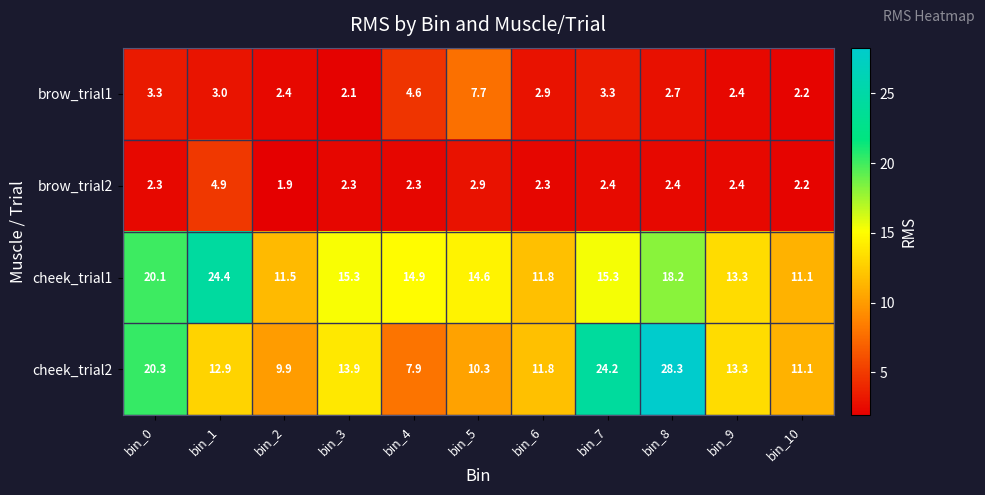

What is the spread (max minus min) of values at bin_1?

21.4